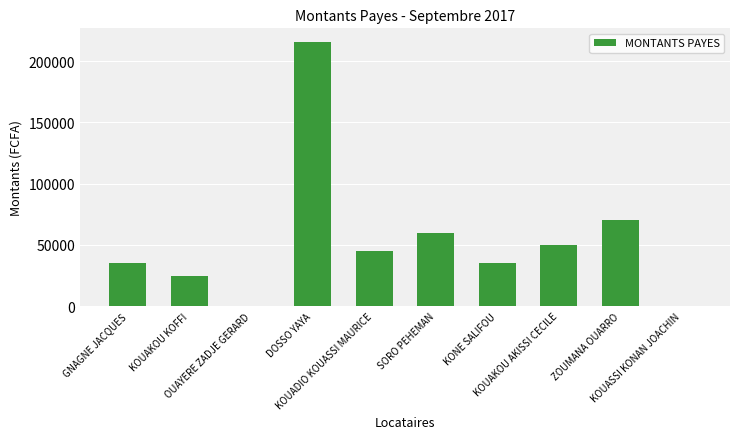

What is the difference between the values at KOUAKOU AKISSI CECILE and SORO PEHEMAN?

10000